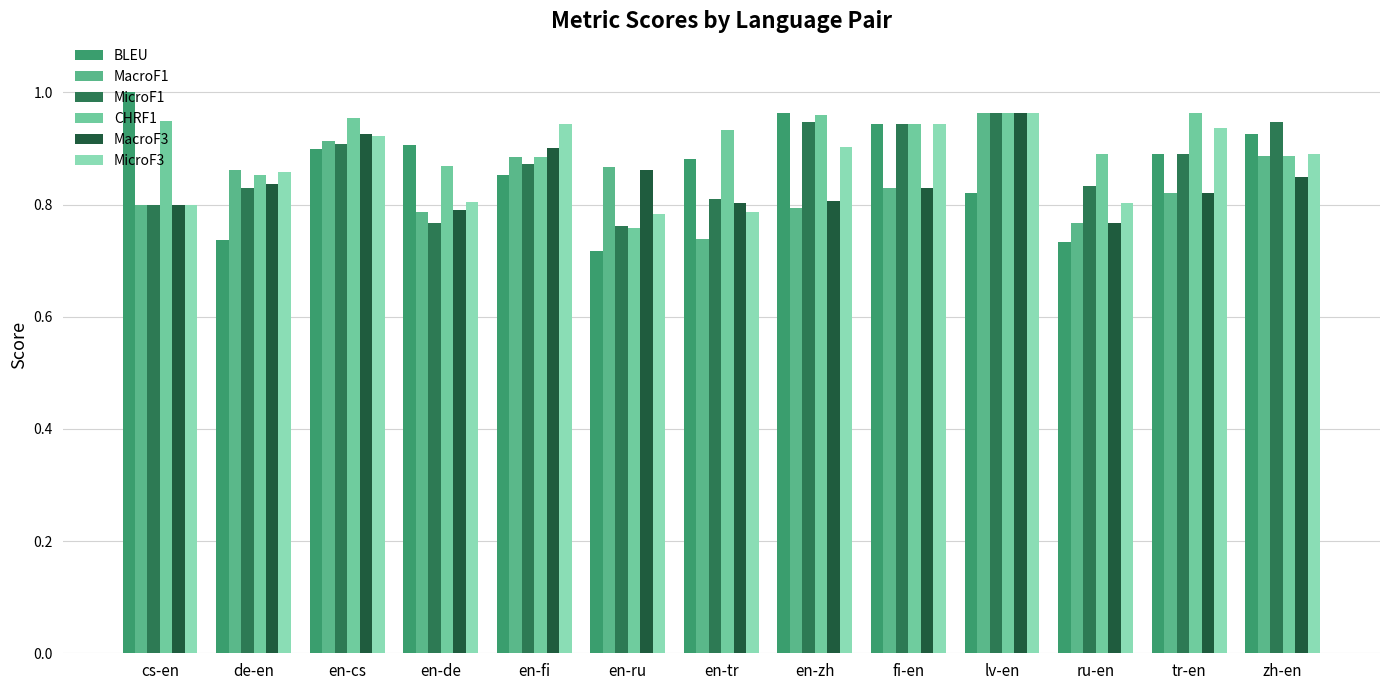

Reading left to right, extract all data points from this chart.

BLEU: cs-en=1.0	de-en=0.7	en-cs=0.9	en-de=0.9	en-fi=0.9	en-ru=0.7	en-tr=0.9	en-zh=1.0	fi-en=0.9	lv-en=0.8	ru-en=0.7	tr-en=0.9	zh-en=0.9
MacroF1: cs-en=0.8	de-en=0.9	en-cs=0.9	en-de=0.8	en-fi=0.9	en-ru=0.9	en-tr=0.7	en-zh=0.8	fi-en=0.8	lv-en=1.0	ru-en=0.8	tr-en=0.8	zh-en=0.9
MicroF1: cs-en=0.8	de-en=0.8	en-cs=0.9	en-de=0.8	en-fi=0.9	en-ru=0.8	en-tr=0.8	en-zh=0.9	fi-en=0.9	lv-en=1.0	ru-en=0.8	tr-en=0.9	zh-en=0.9
CHRF1: cs-en=0.9	de-en=0.9	en-cs=1.0	en-de=0.9	en-fi=0.9	en-ru=0.8	en-tr=0.9	en-zh=1.0	fi-en=0.9	lv-en=1.0	ru-en=0.9	tr-en=1.0	zh-en=0.9
MacroF3: cs-en=0.8	de-en=0.8	en-cs=0.9	en-de=0.8	en-fi=0.9	en-ru=0.9	en-tr=0.8	en-zh=0.8	fi-en=0.8	lv-en=1.0	ru-en=0.8	tr-en=0.8	zh-en=0.8
MicroF3: cs-en=0.8	de-en=0.9	en-cs=0.9	en-de=0.8	en-fi=0.9	en-ru=0.8	en-tr=0.8	en-zh=0.9	fi-en=0.9	lv-en=1.0	ru-en=0.8	tr-en=0.9	zh-en=0.9